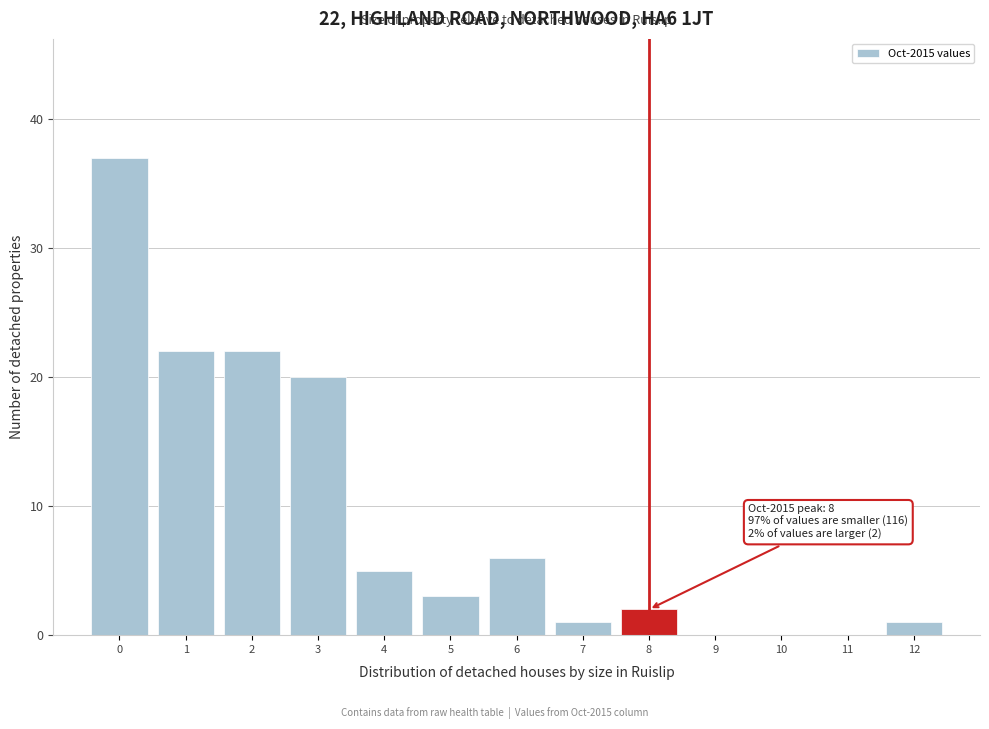

Reading right to left, transcribe all the data shown in this chart.

12=1	11=0	10=0	9=0	8=2	7=1	6=6	5=3	4=5	3=20	2=22	1=22	0=37